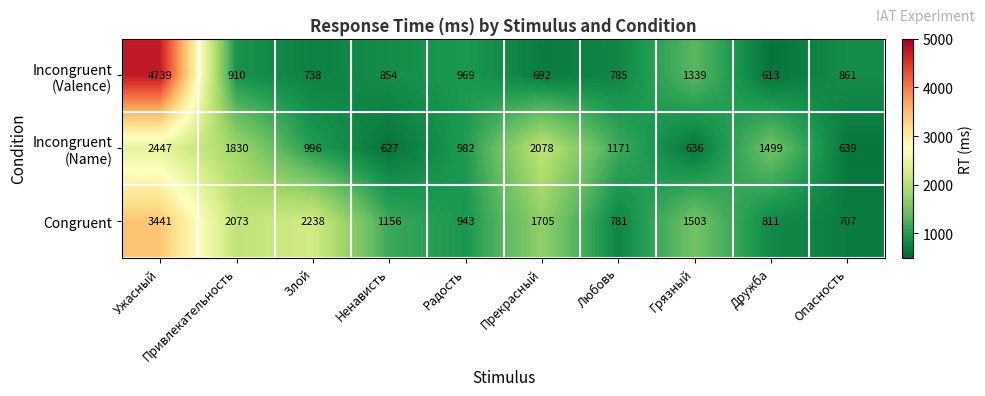

What is the approximate value of Congruent at Прекрасный?

1705